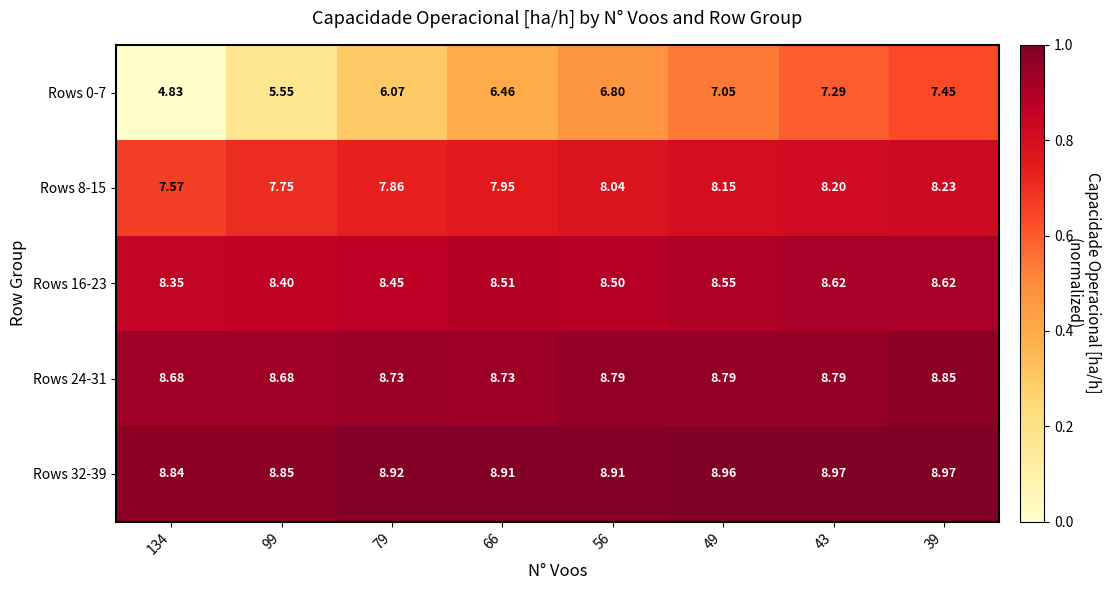

What is the greatest value displayed?

9.0